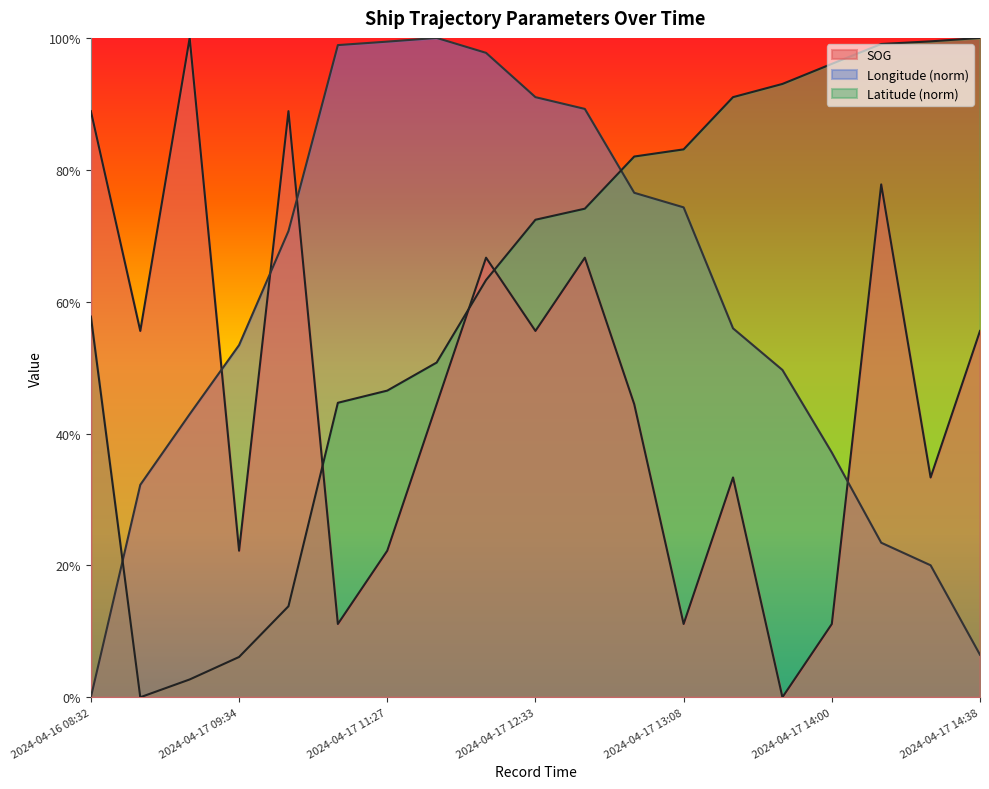

Read the SOG value at 2024-04-17 14:23.

0.3